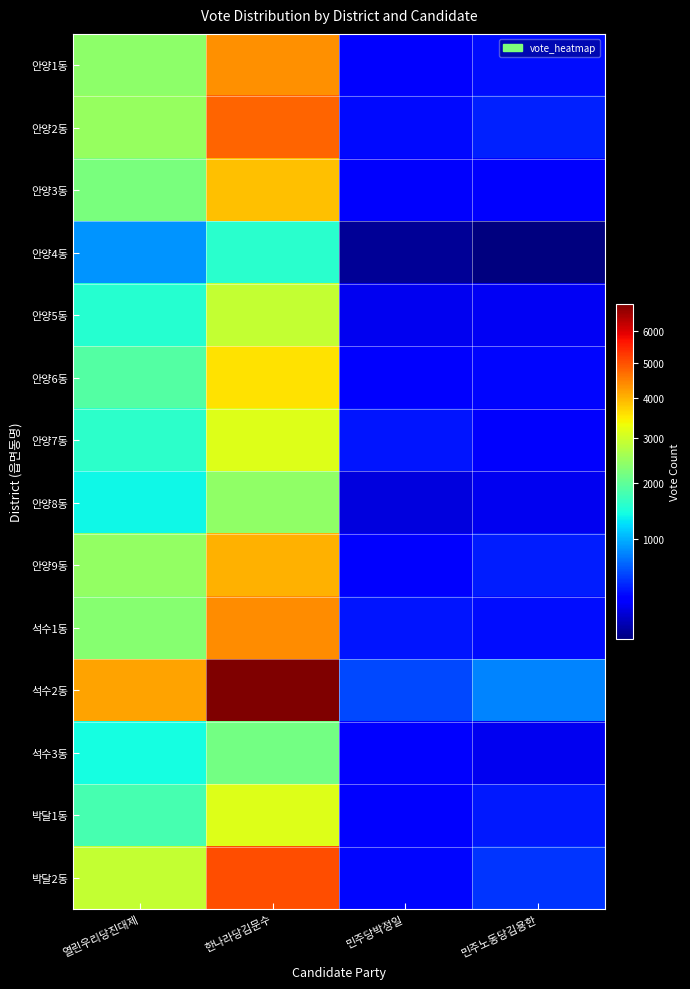

What is the spread (max minus min) of values at 한나라당김문수?

5321